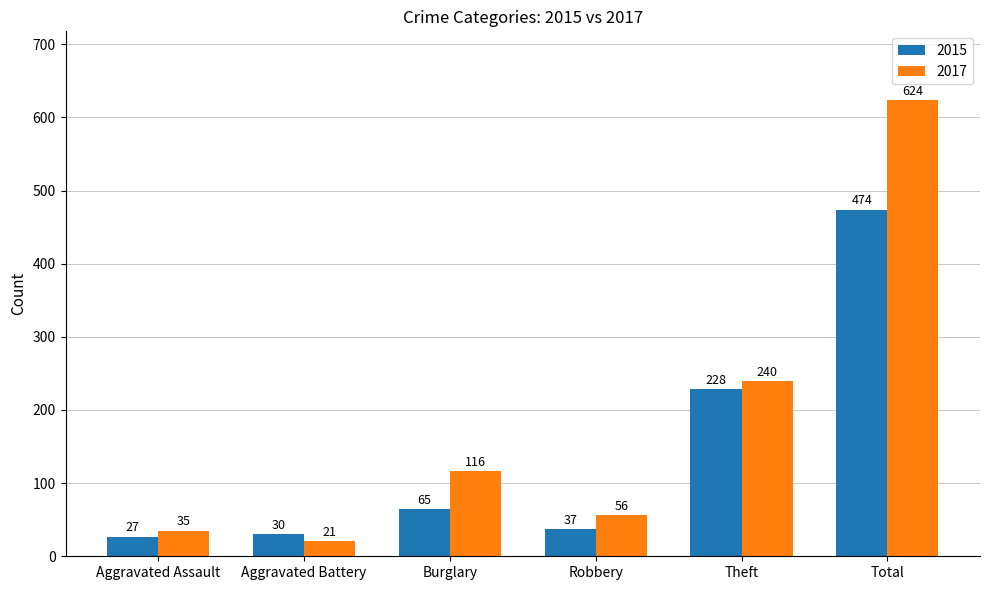

Which series has the largest total across all categories?

2017